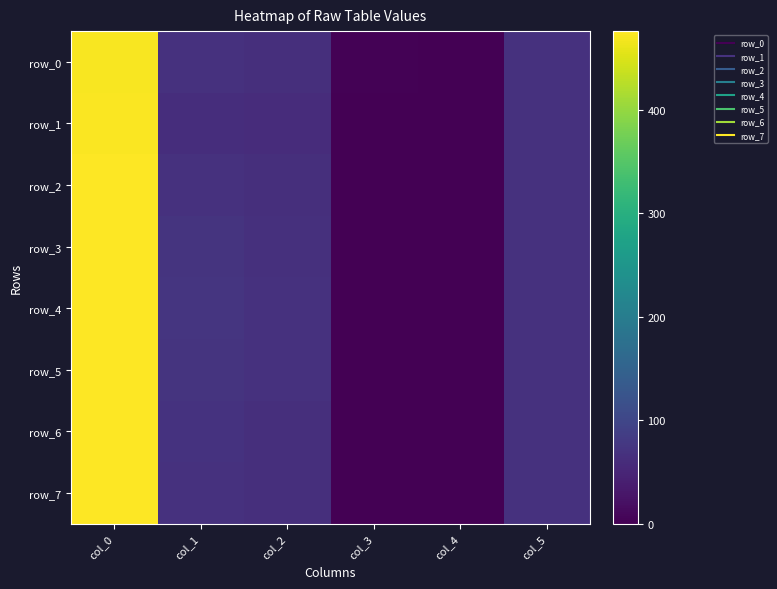

Read the row_5 value at col_5.

67.0